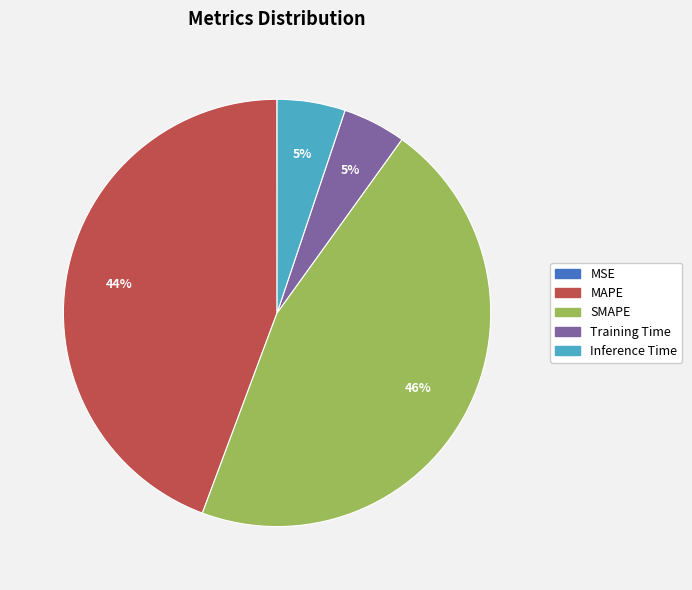

To the nearest percent, what is the difference between the largest and smallest slice percentages?

46%